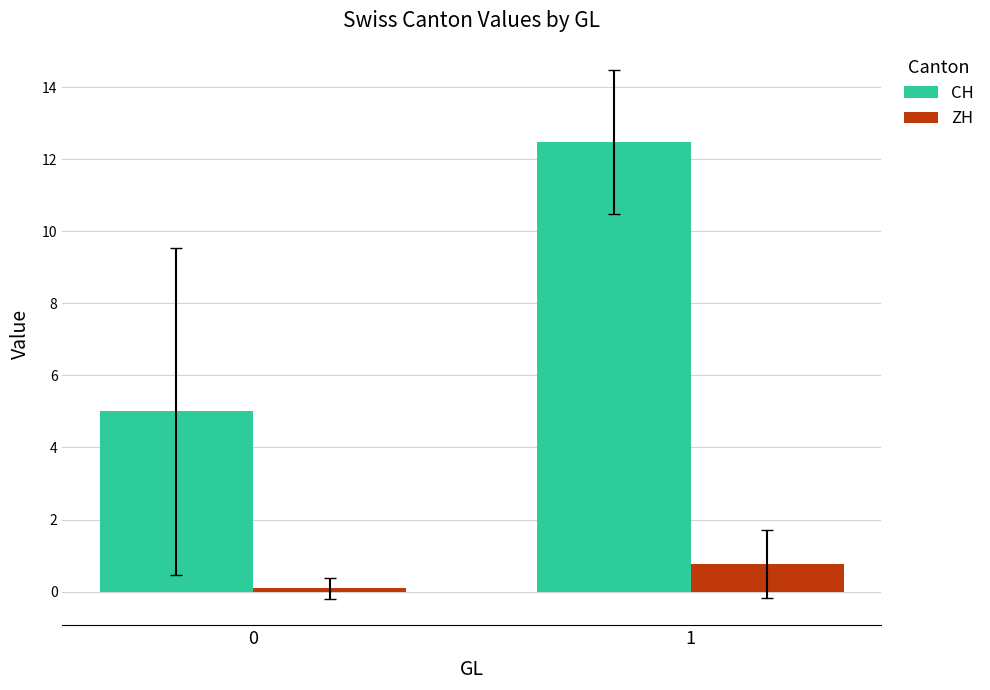

What is the difference between the CH values at 1 and 0?

7.5